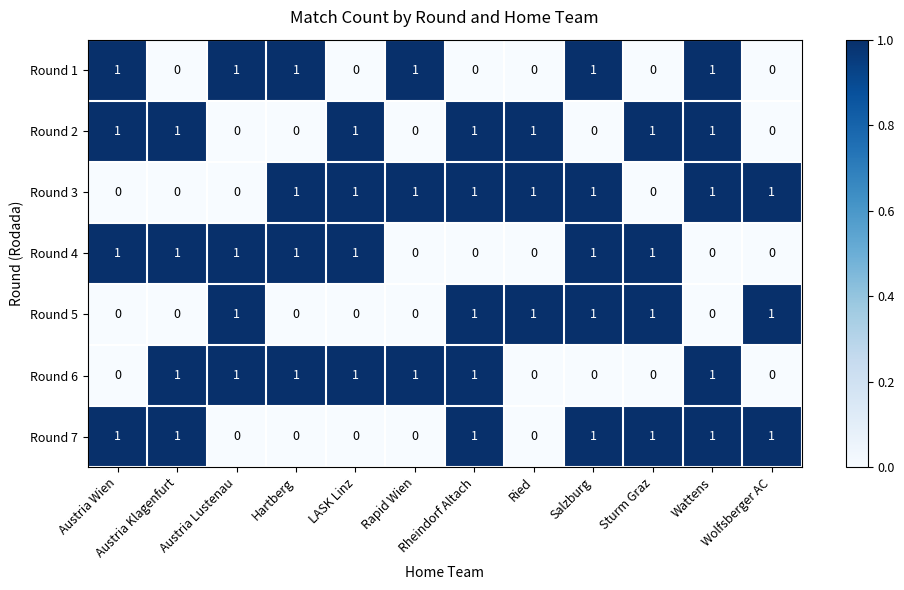

Count the Round 7 values in the range 0 to 1.

12